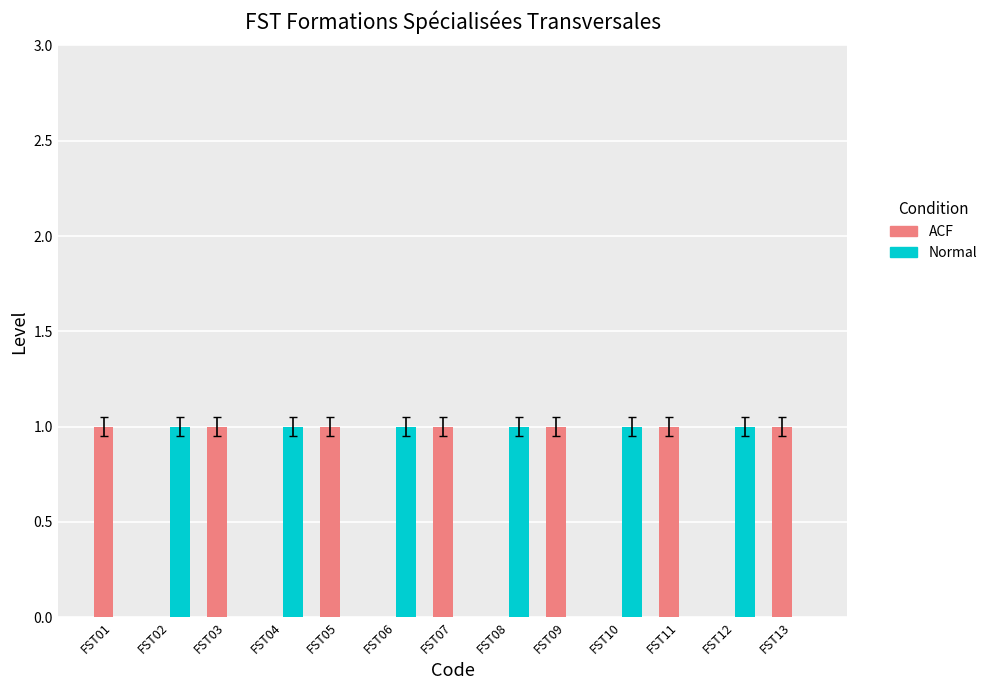

Reading left to right, what are all the values shown in this chart?

ACF: 1	0	1	0	1	0	1	0	1	0	1	0	1
Normal: 0	1	0	1	0	1	0	1	0	1	0	1	0